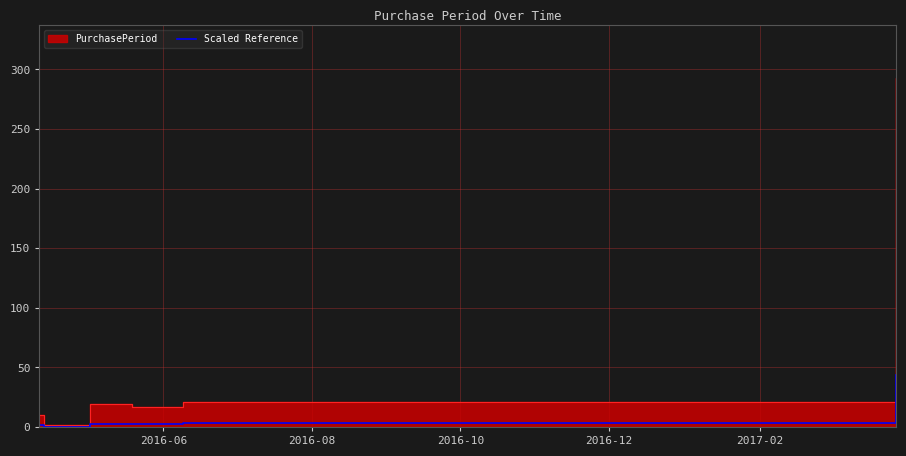

How many points are higher than both their immediate neighbors (excluding endpoints)?

1